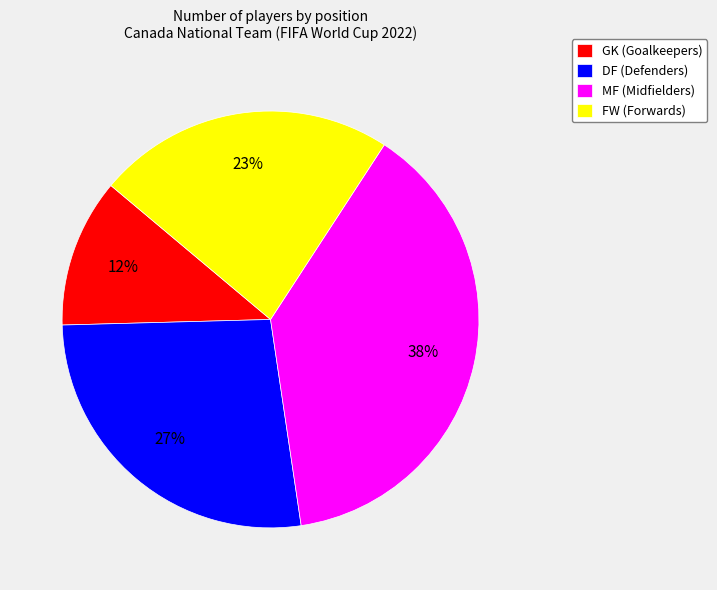

Is it true that FW is 32% of the pie?

False